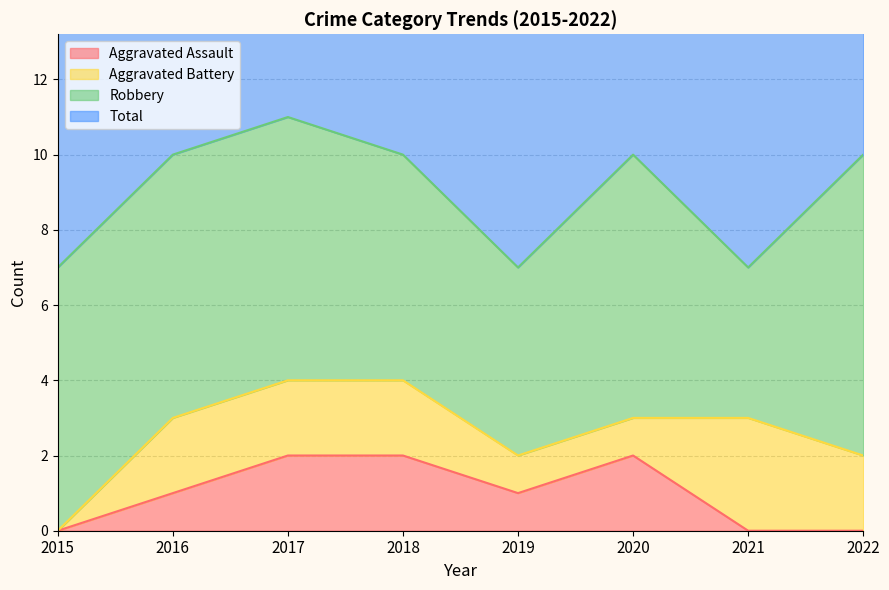

How many interior local peaks does the Total series have?

2